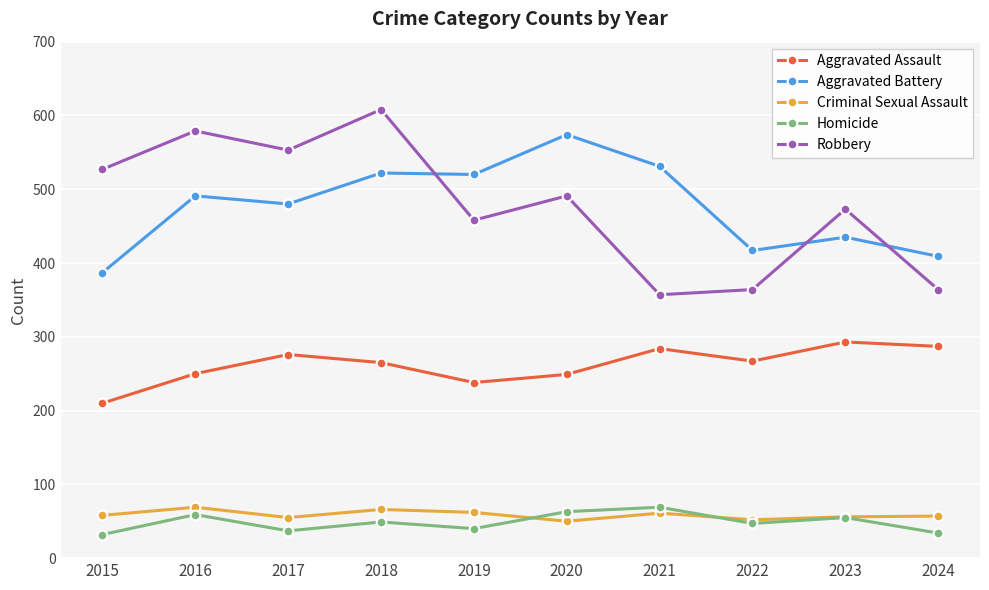

The value of Criminal Sexual Assault at 2019 is 95. True or false?

False